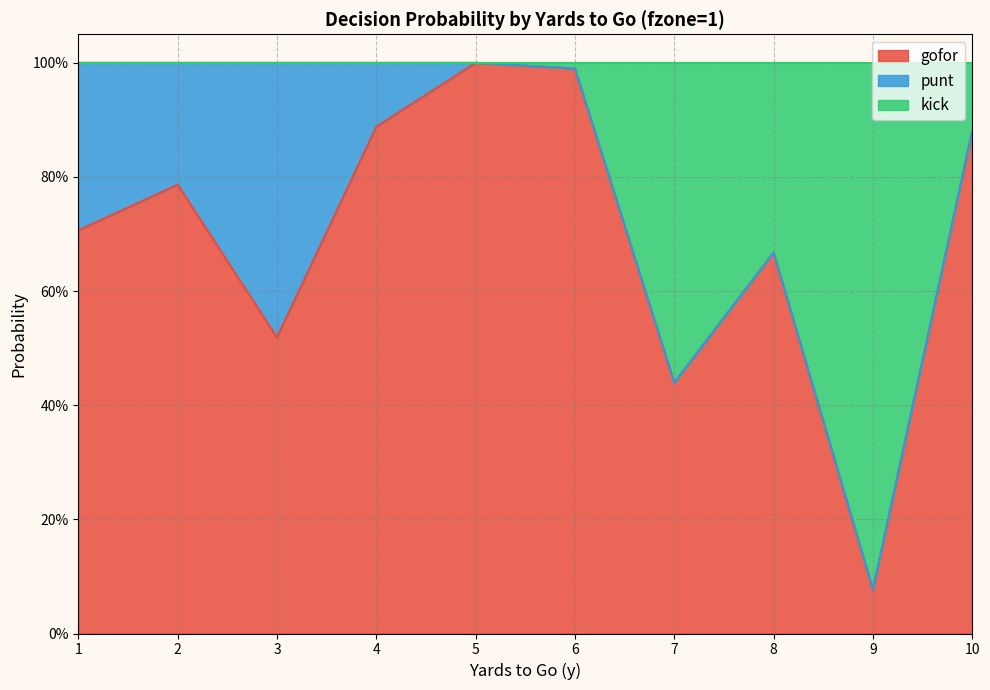

At which category does gofor reach its first local peak?

2